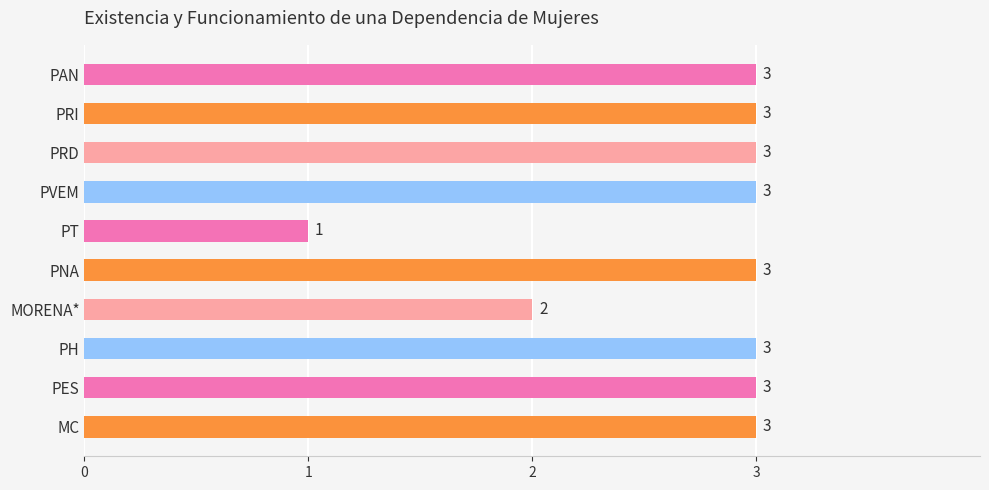

Where is the data nearest to the value 2?

MORENA*